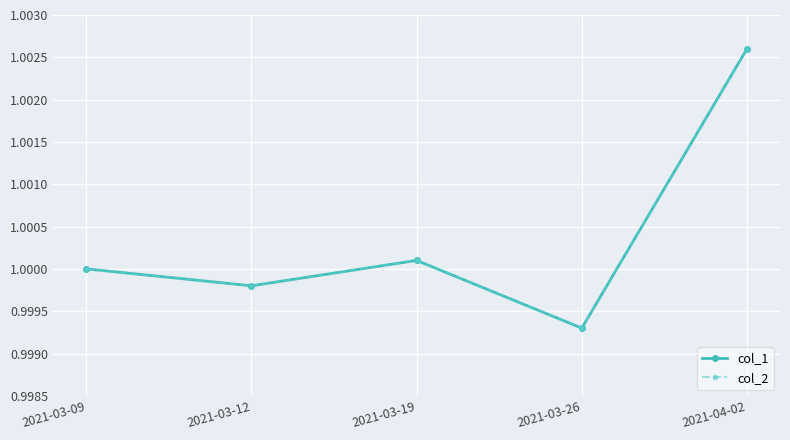

Reading left to right, list all the values displayed in this chart.

col_1: 2021-03-09=1.0	2021-03-12=1.0	2021-03-19=1.0	2021-03-26=1.0	2021-04-02=1.0
col_2: 2021-03-09=1.0	2021-03-12=1.0	2021-03-19=1.0	2021-03-26=1.0	2021-04-02=1.0